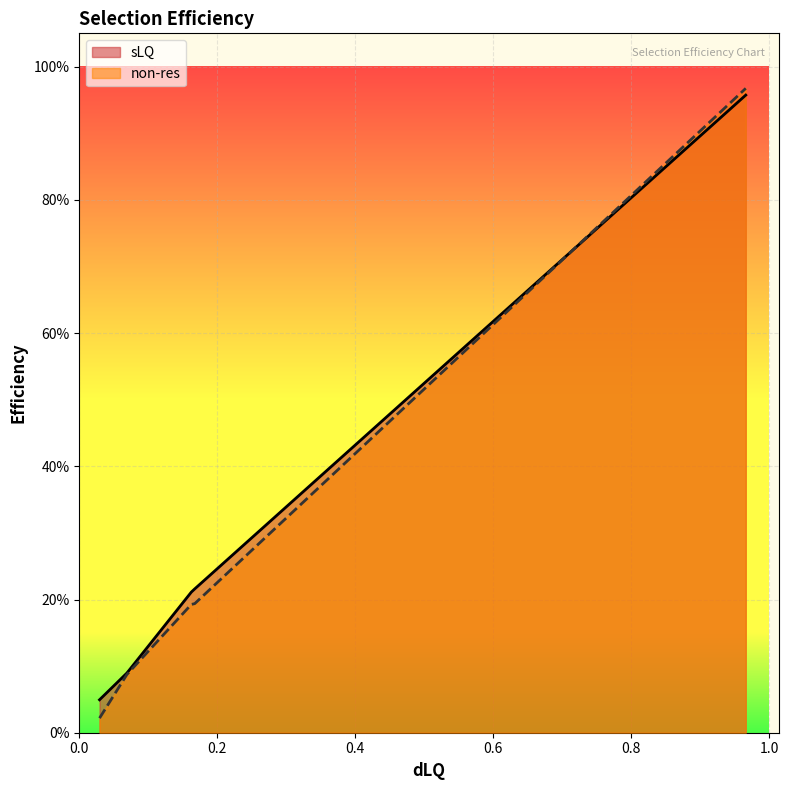

True or false: non-res has more than 0 points higher than both neighbors.

False